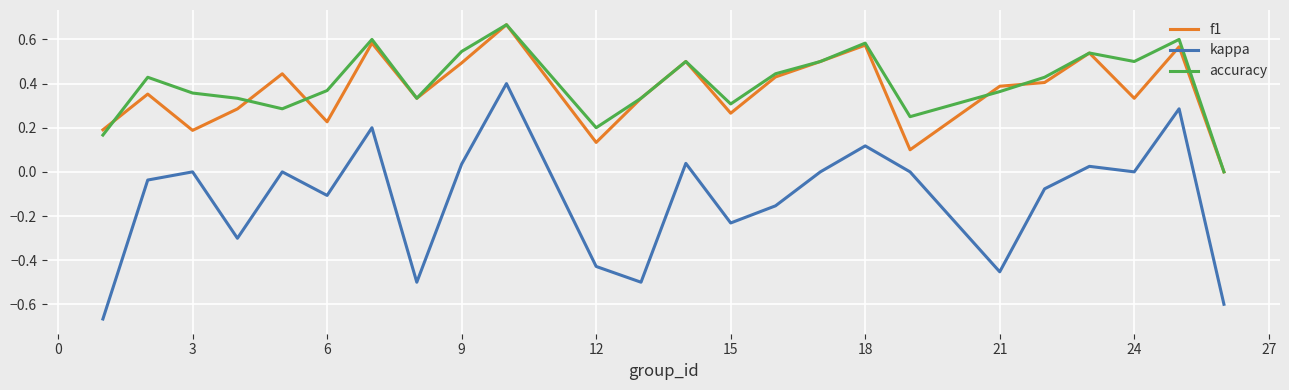

True or false: accuracy and kappa cross at least once.

False